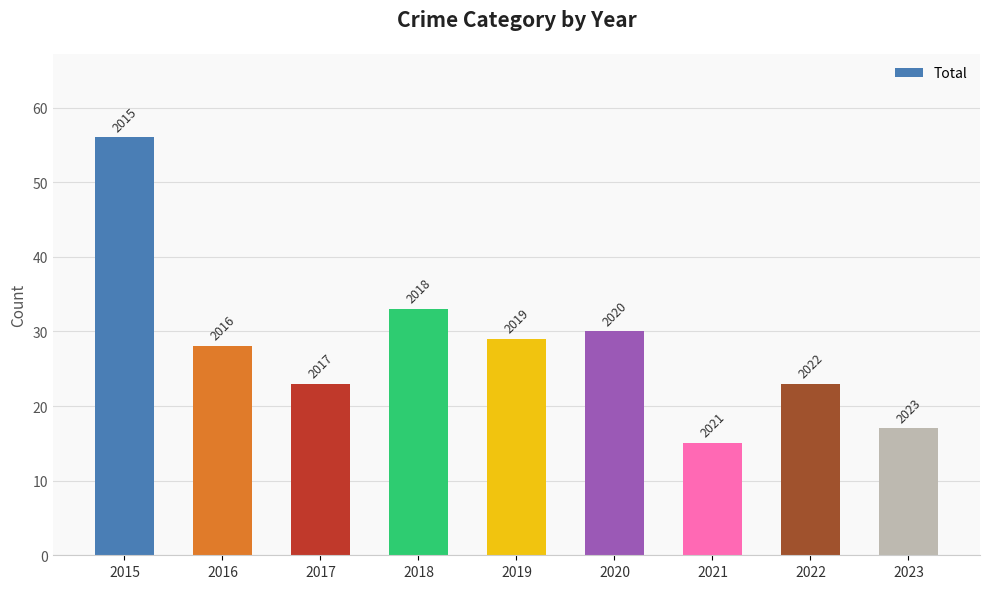

True or false: the data shows 50 at 2016.

False